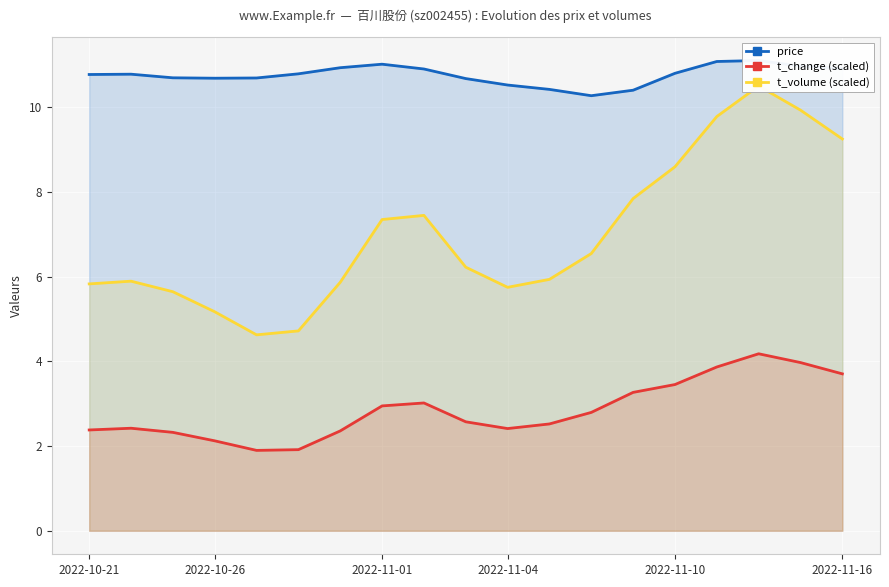

At 17, list the series in order from smallest to largest.

t_change (scaled), t_volume (scaled), price